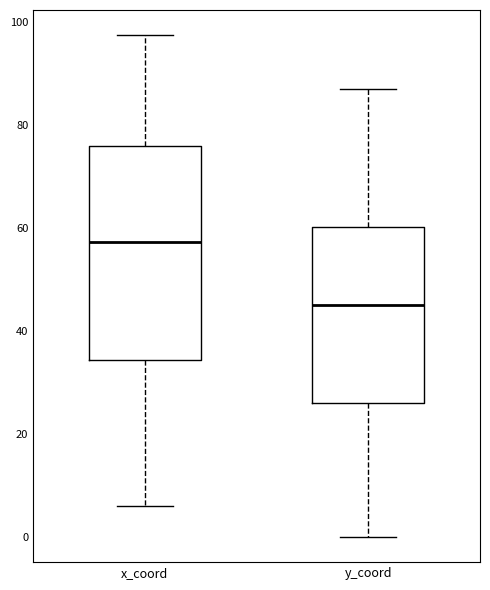

Reading left to right, read every box against the y-axis: the position of its median line, the range the box covers, and the ends of its whiskers. The values are not printed on the chart, so give them approximately, as read against the axis.

x_coord: median 58, box 34 to 76, whiskers 6 to 98
y_coord: median 46, box 26 to 60, whiskers 0 to 86